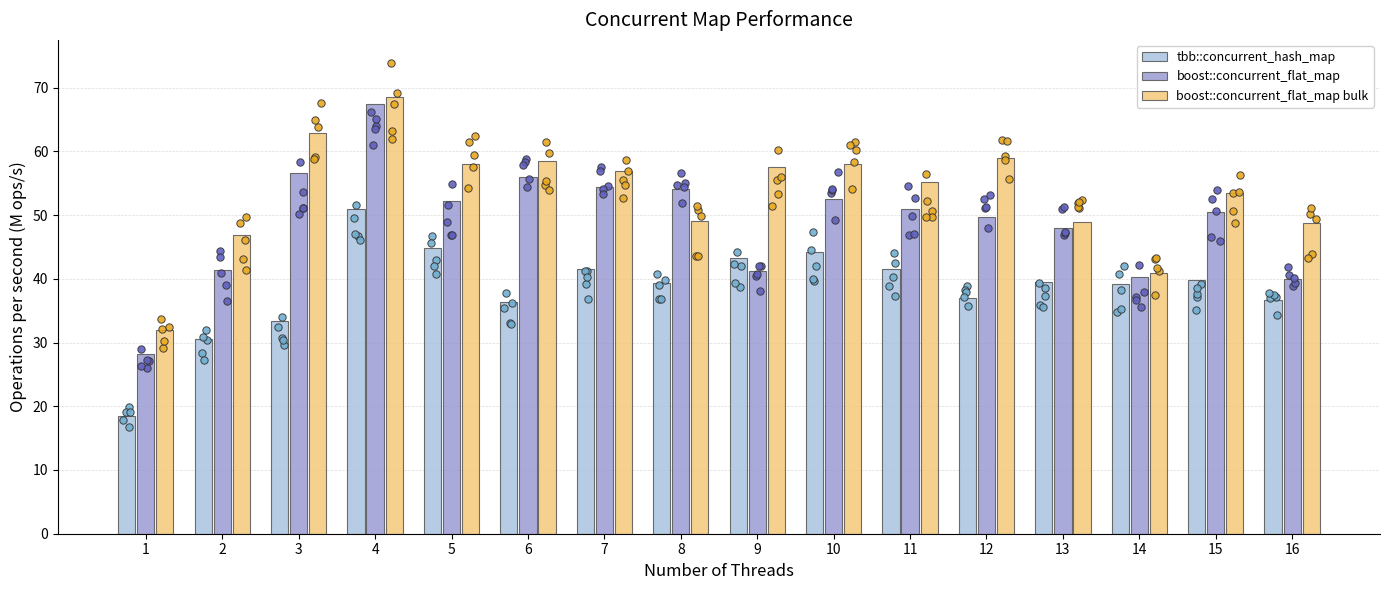

Which series reaches the maximum Y coordinate?

boost::concurrent_flat_map bulk